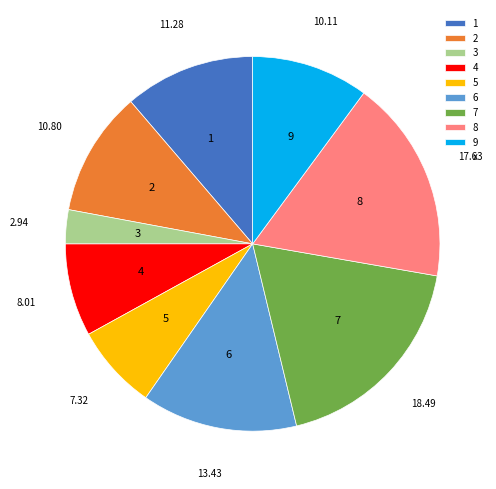

Does 5 represent more than half of the total?

No